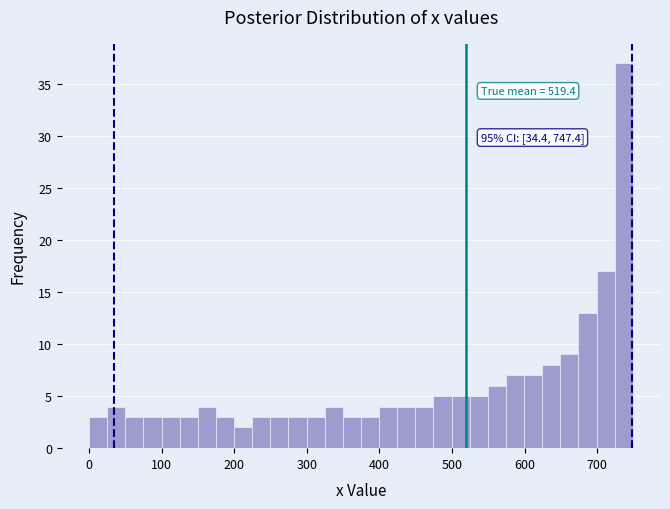

Read against the x-axis, roughly where is the centre of the tallest bar?

740